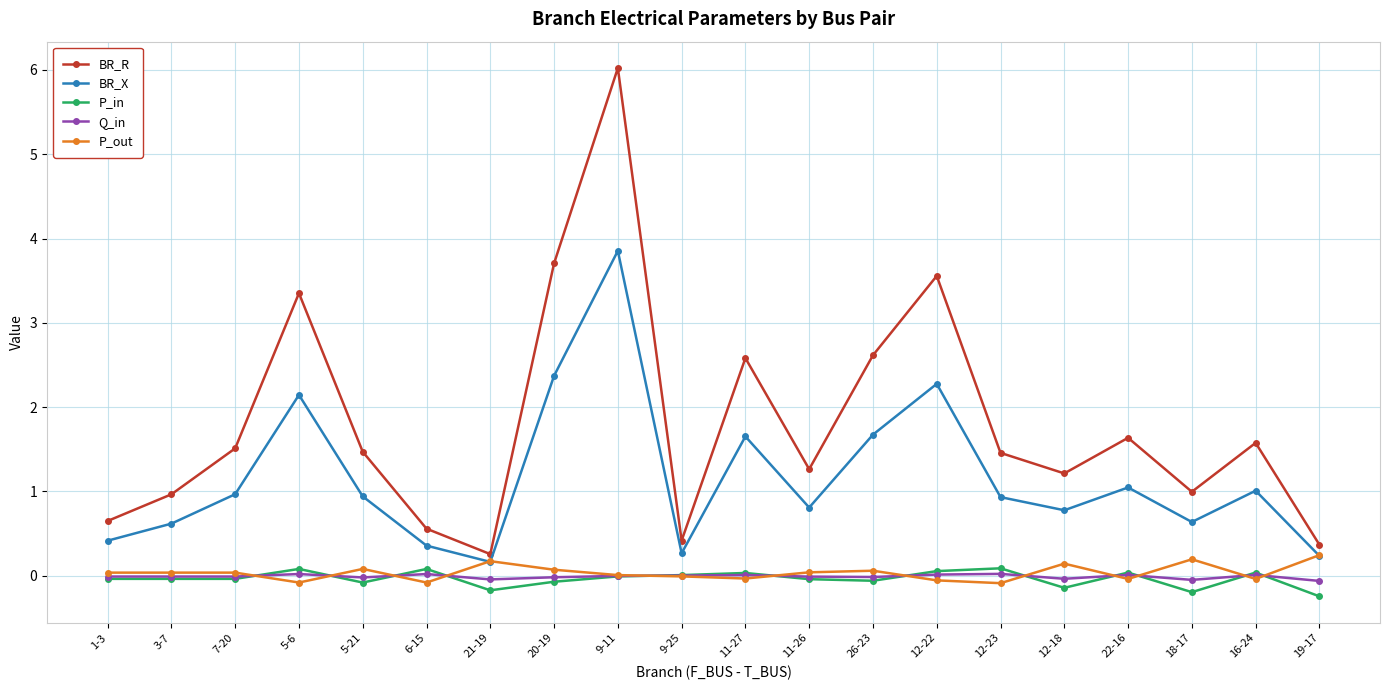

What position from the right is 21-19?

14